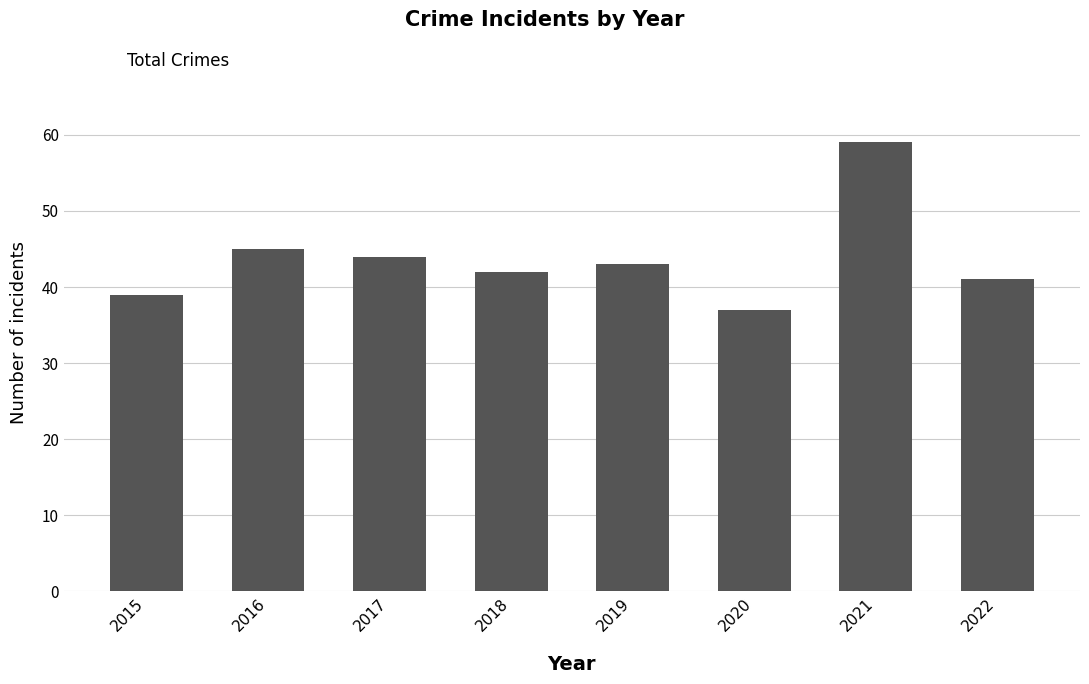

Where does the data first go above 43?

2016